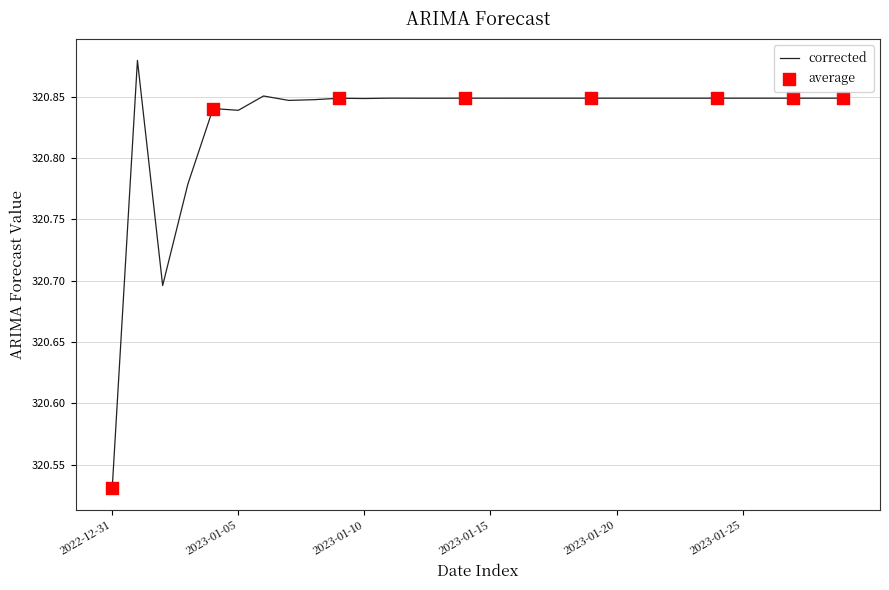

How many lines are shown in the chart?

1